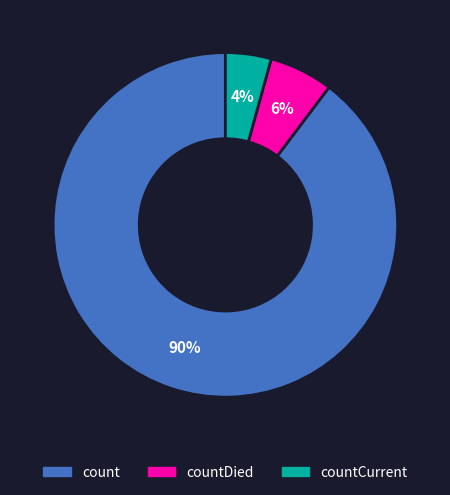

To the nearest percent, what is the average slice percentage?

33%